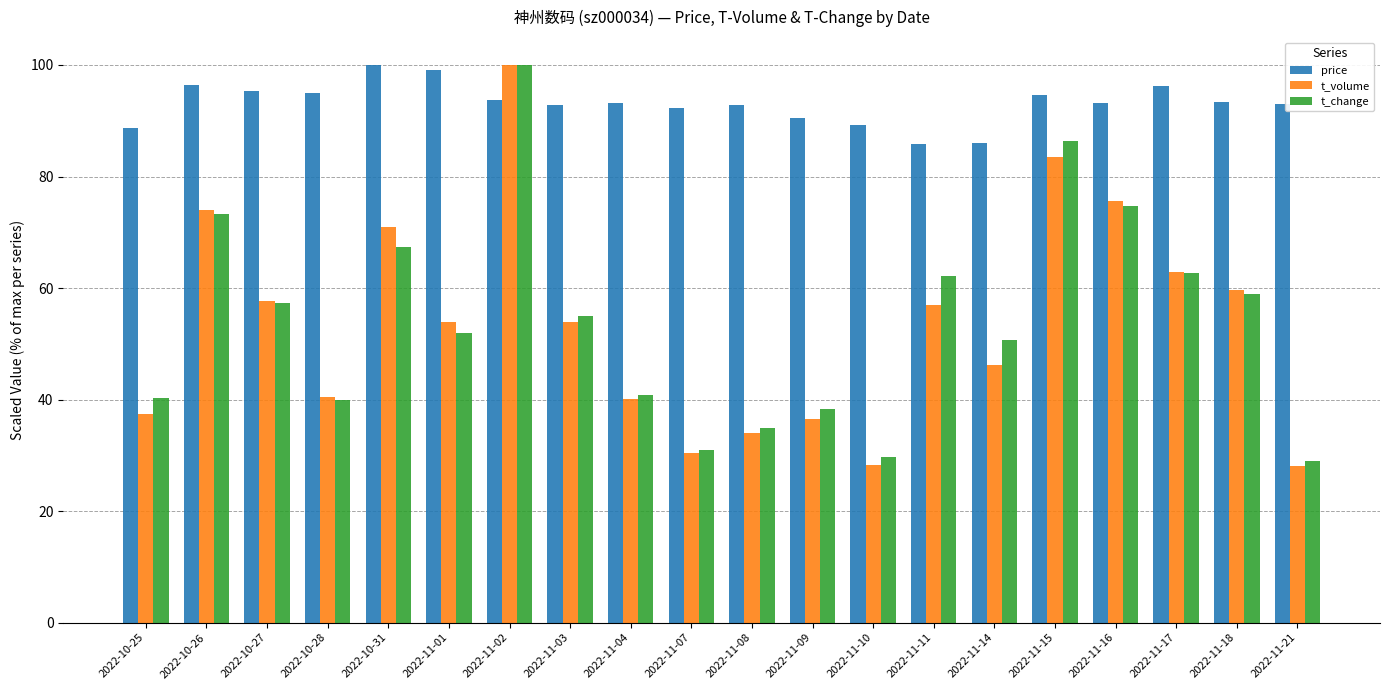

What is the smallest value displayed?

28.2